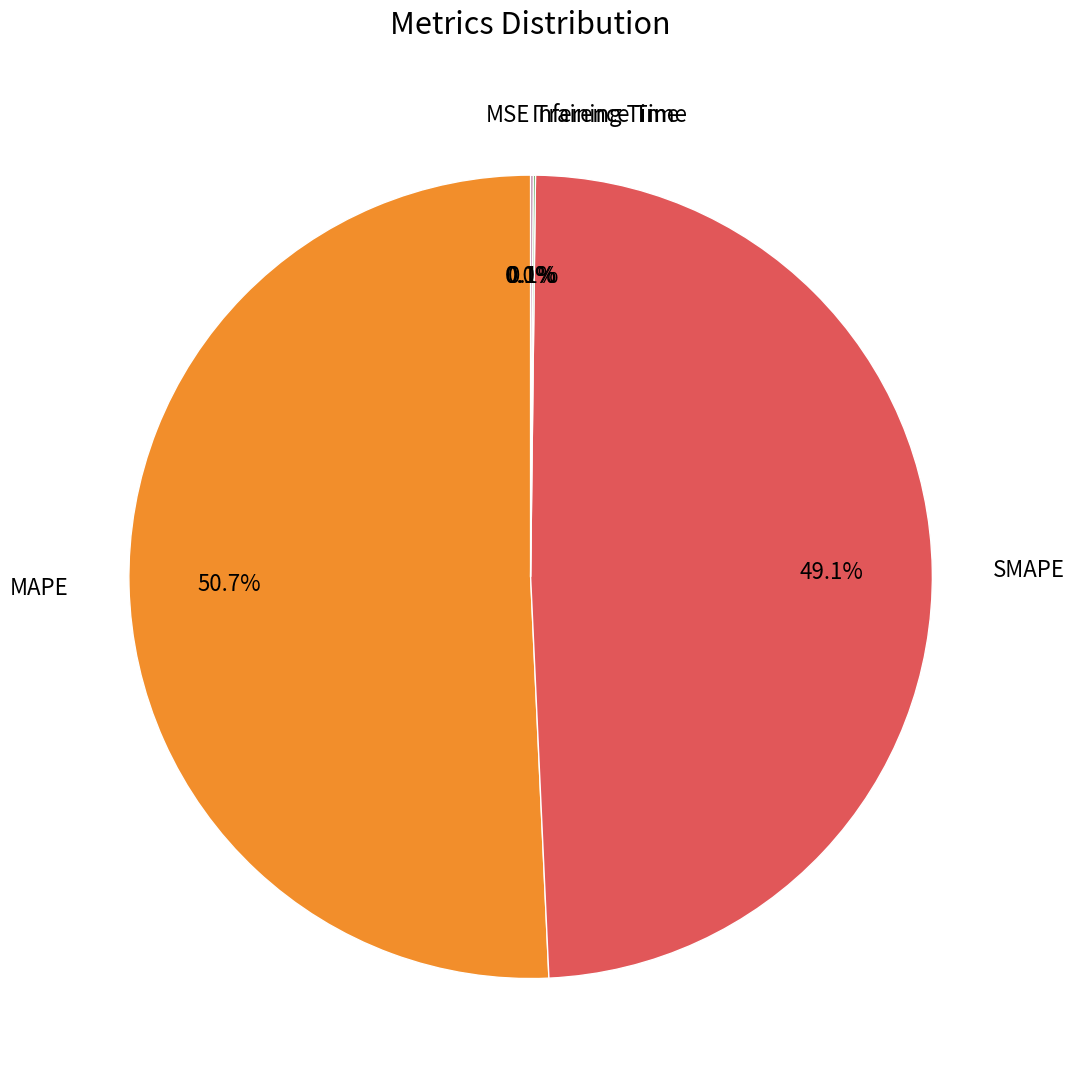

Does any single category account for the majority?

Yes